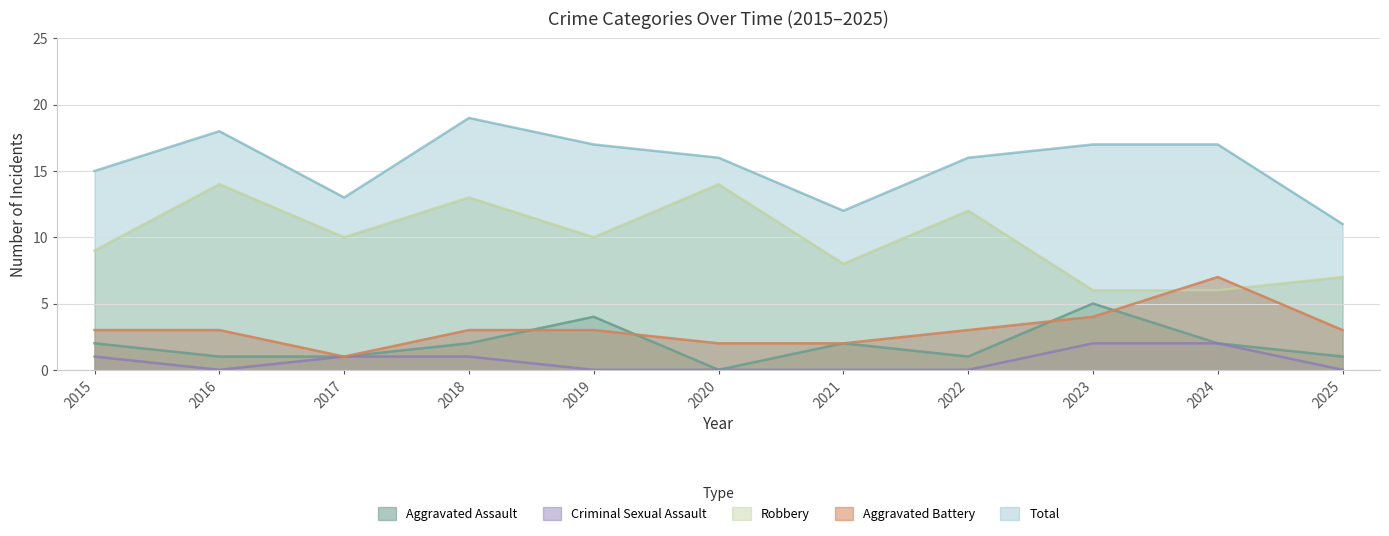

What are all the series names shown in the legend?

Aggravated Assault, Criminal Sexual Assault, Robbery, Aggravated Battery, Total